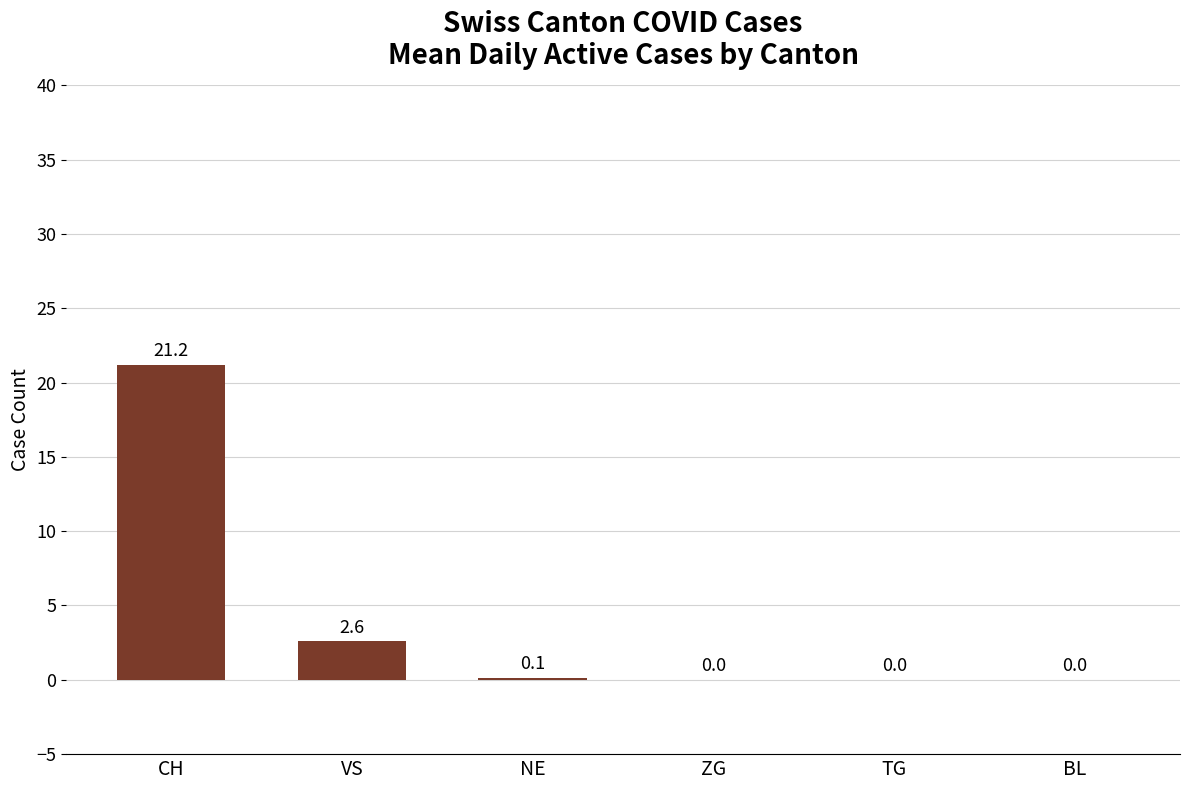

Is it true that the value at BL is 10.7?

False